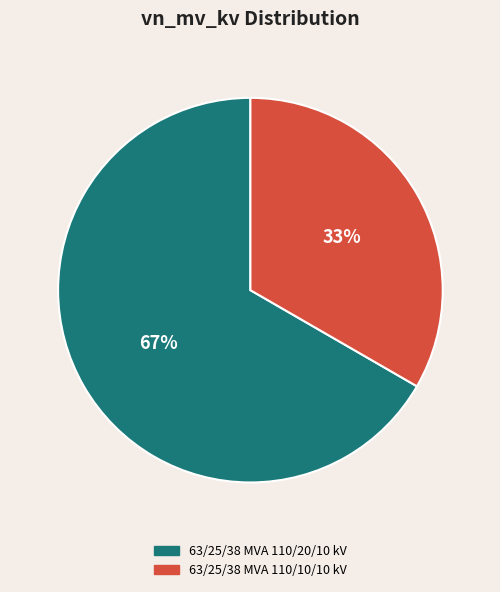

What is the majority slice?

63/25/38 MVA 110/20/10 kV